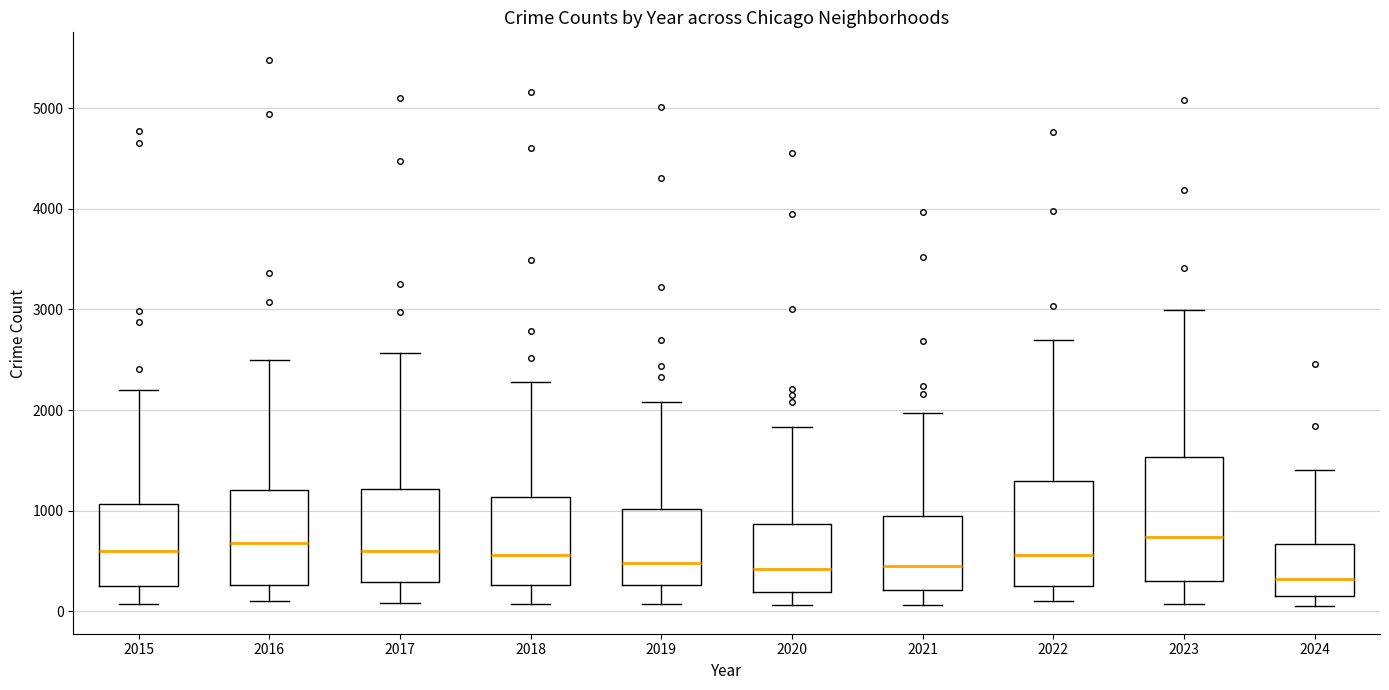

Reading left to right, read every box against the y-axis: the position of its median line, the range the box covers, and the ends of its whiskers. The values are not printed on the chart, so give them approximately, as read against the axis.

2015: median 600, box 300 to 1100, whiskers 100 to 2200
2016: median 700, box 300 to 1200, whiskers 100 to 2500
2017: median 600, box 300 to 1200, whiskers 100 to 2600
2018: median 600, box 300 to 1100, whiskers 100 to 2300
2019: median 500, box 300 to 1000, whiskers 100 to 2100
2020: median 400, box 200 to 900, whiskers 100 to 1800
2021: median 500, box 200 to 900, whiskers 100 to 2000
2022: median 600, box 300 to 1300, whiskers 100 to 2700
2023: median 700, box 300 to 1500, whiskers 100 to 3000
2024: median 300, box 200 to 700, whiskers 100 to 1400